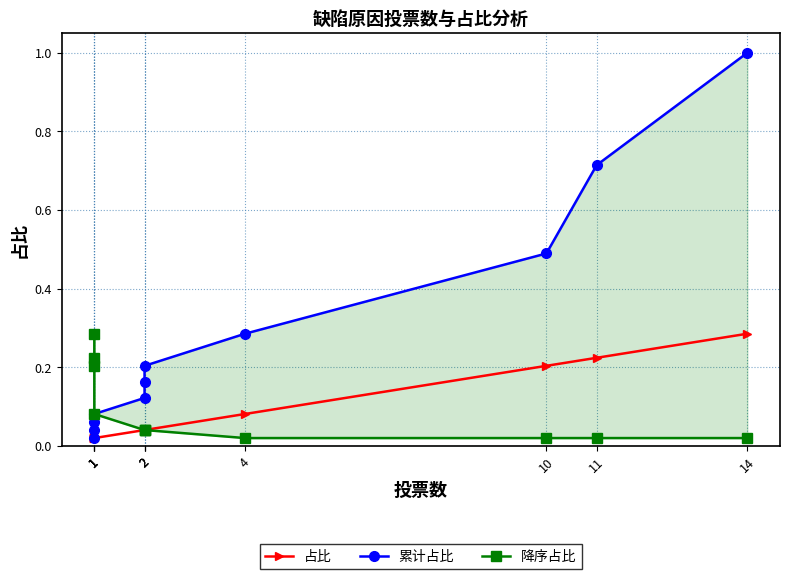

Which series has the widest spread of values?

累计占比